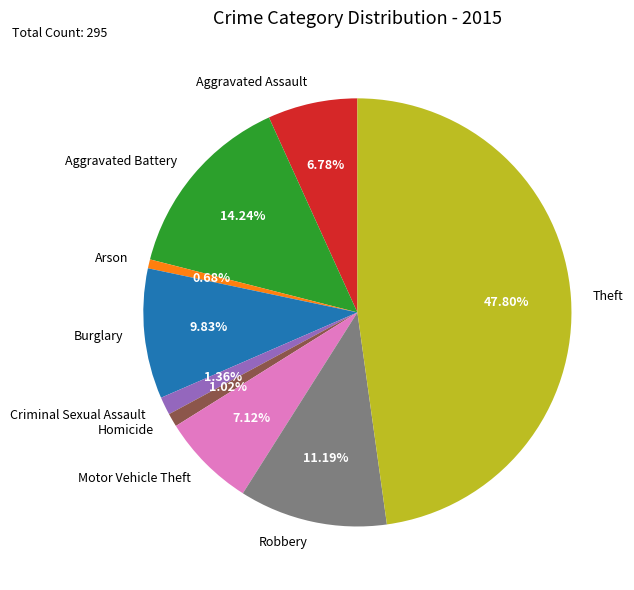

What percentage is the Theft slice, to the nearest percent?

48%